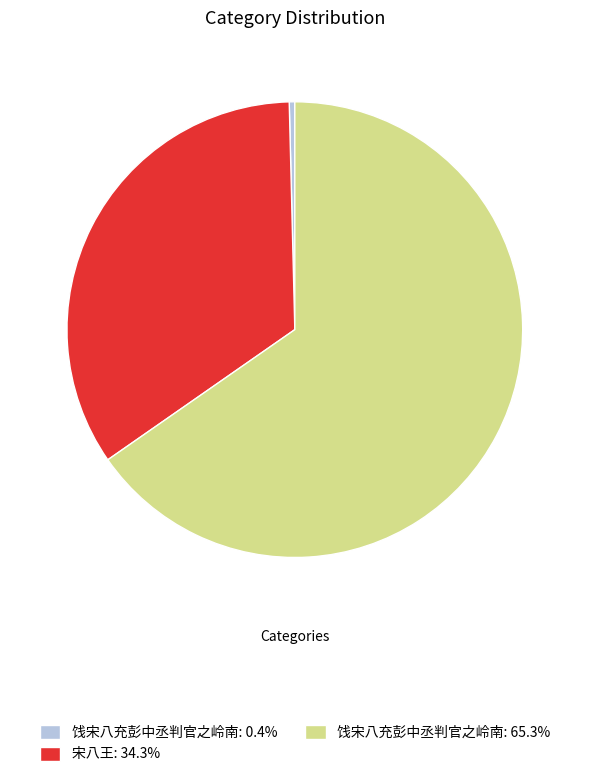

Combined, do 饯宋八充彭中丞判官之岭南: 65.3% and 饯宋八充彭中丞判官之岭南: 0.4% account for over 50%?

Yes